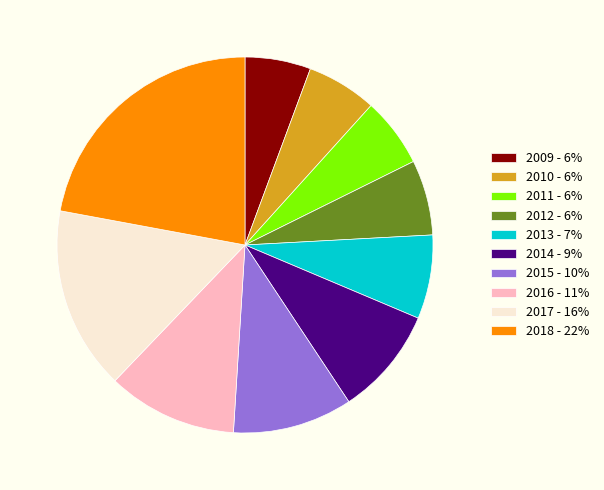

Between 2016 and 2013, which is larger?

2016